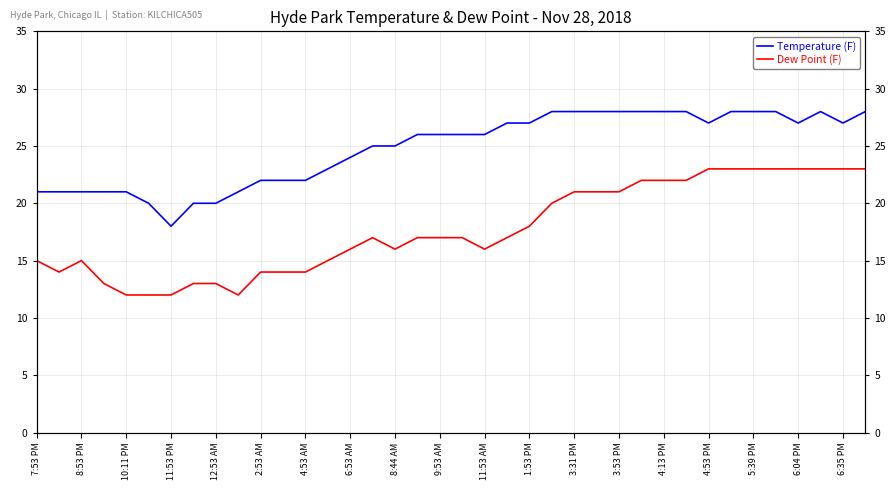

What is the lowest value of the Dew Point (F) series?

12